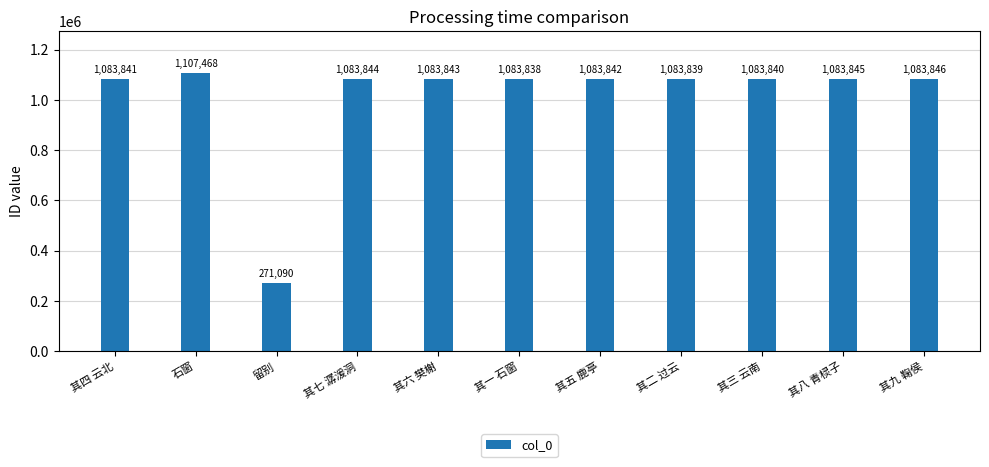

What is the approximate value at 其八 青棂子, to the nearest 50?

1083850